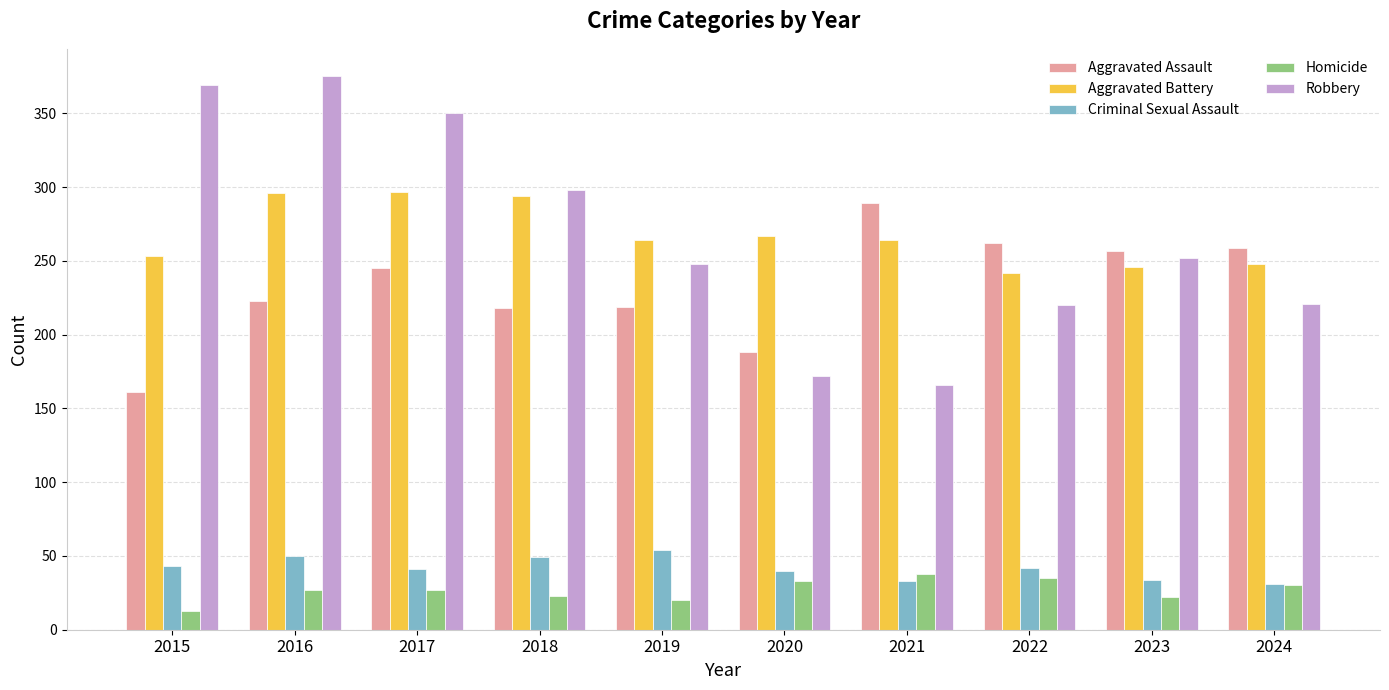

Rank the series at 2015 from highest to lowest value.

Robbery, Aggravated Battery, Aggravated Assault, Criminal Sexual Assault, Homicide